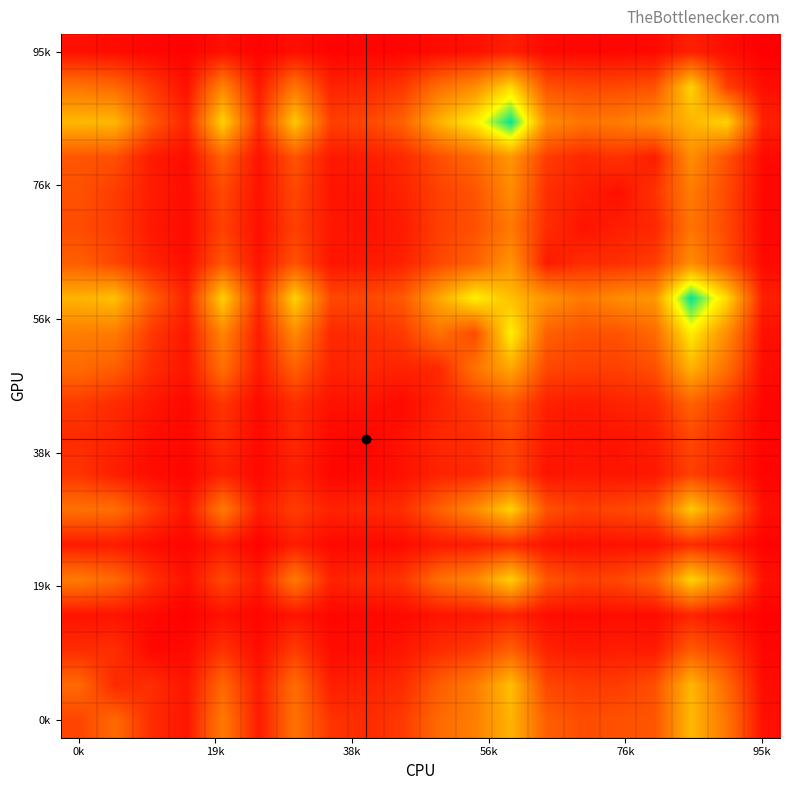

Count the number of data series in this chart.

20